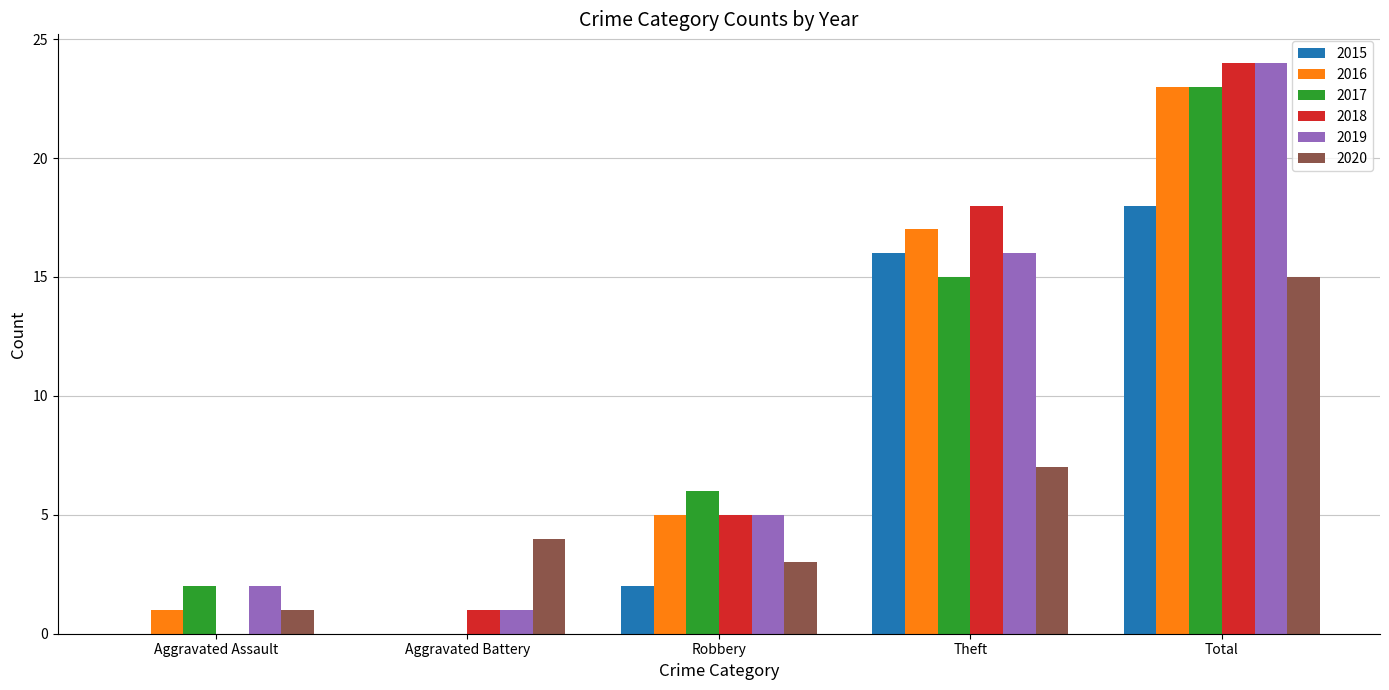

What is the sum of the 2015 values at Robbery and Total?

20